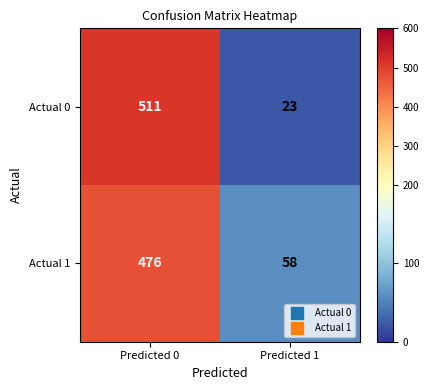

Reading right to left, what are all the values shown in this chart?

Actual 0: 23	511
Actual 1: 58	476